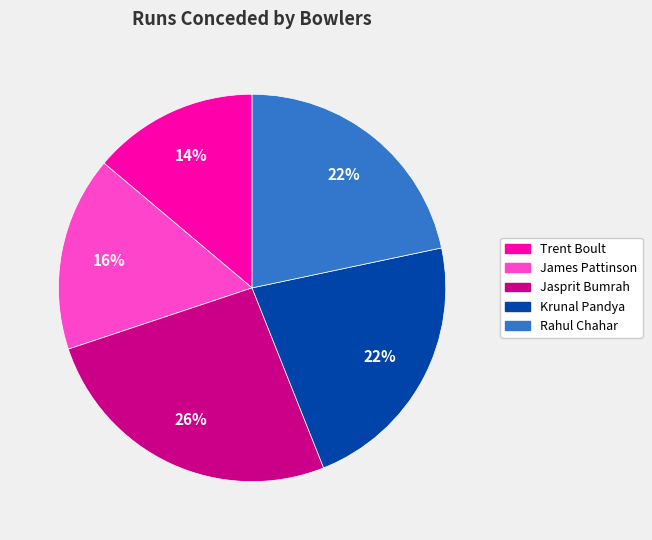

How many slices are in this pie chart?

5